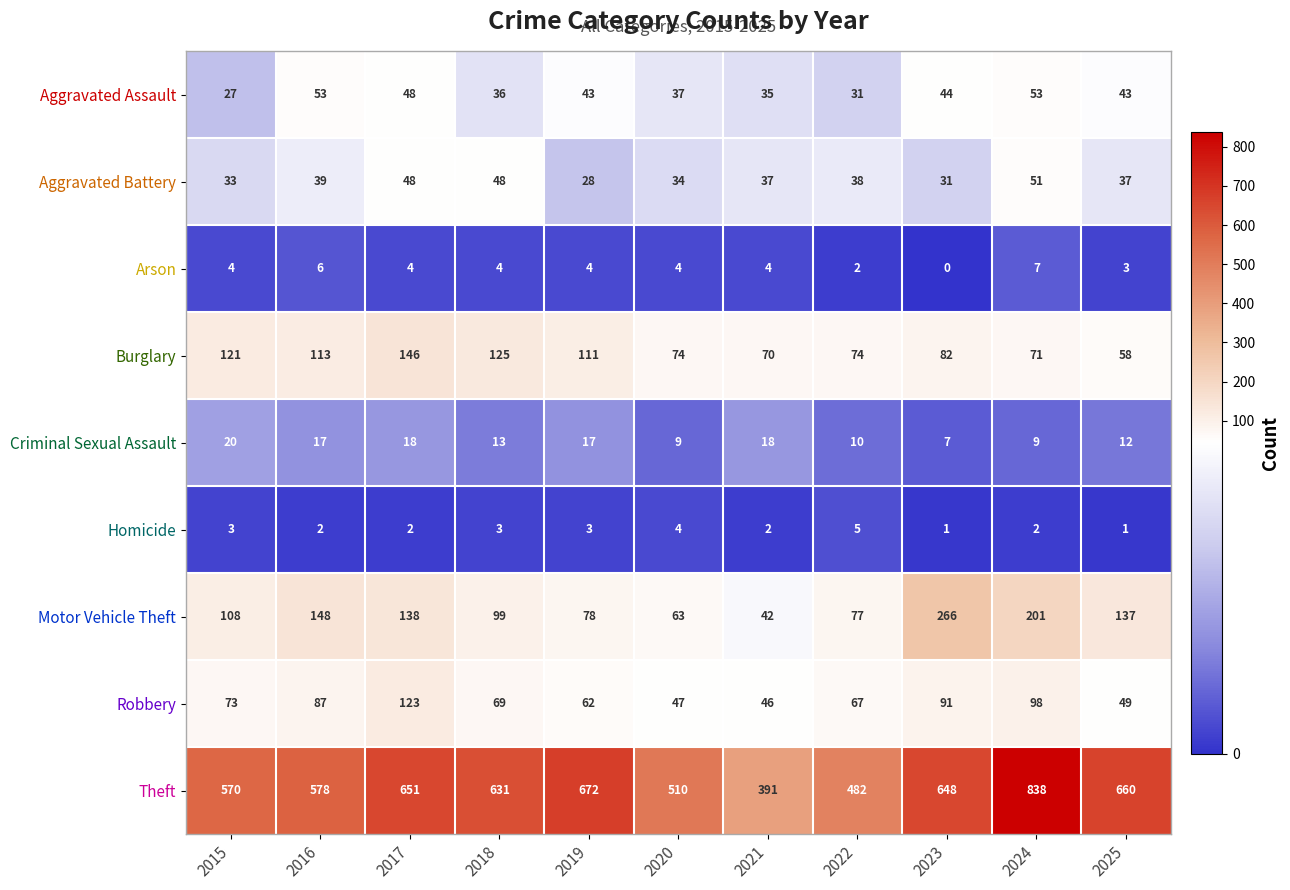

Rank the series at 2019 from lowest to highest value.

Homicide, Arson, Criminal Sexual Assault, Aggravated Battery, Aggravated Assault, Robbery, Motor Vehicle Theft, Burglary, Theft